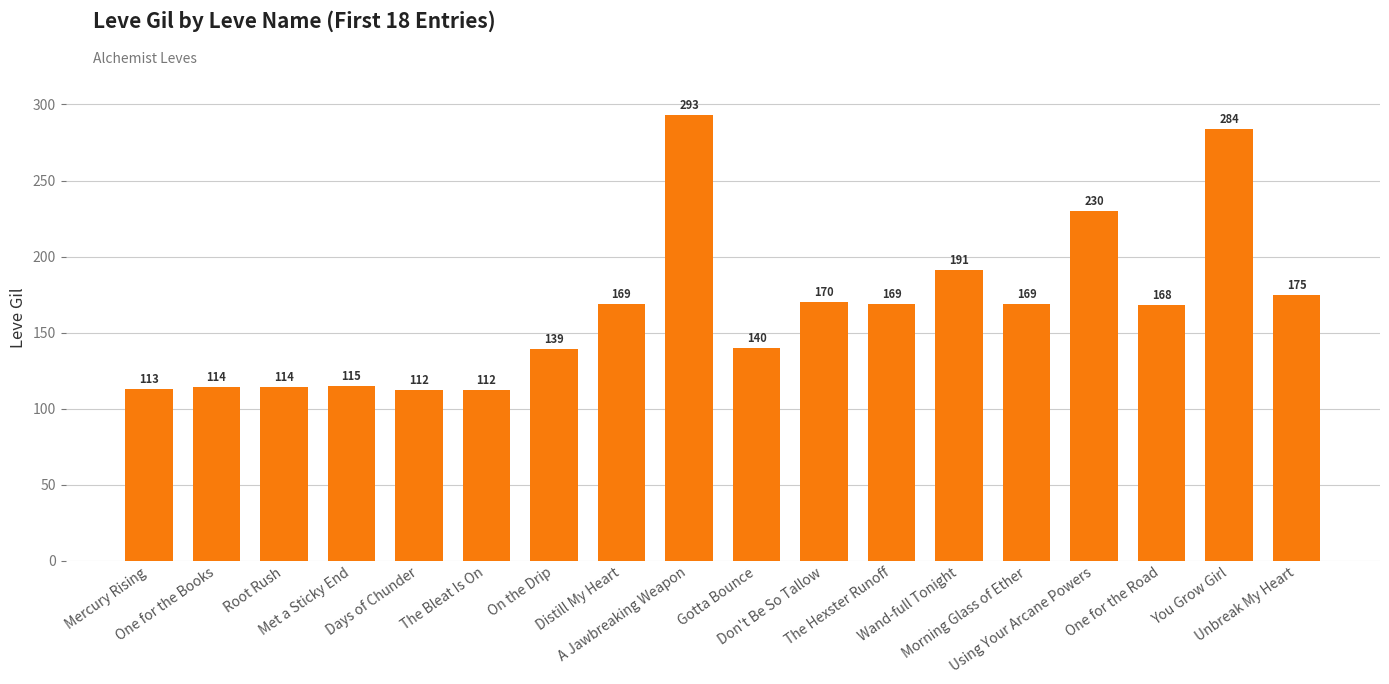

Which category has the highest value across all series?

A Jawbreaking Weapon